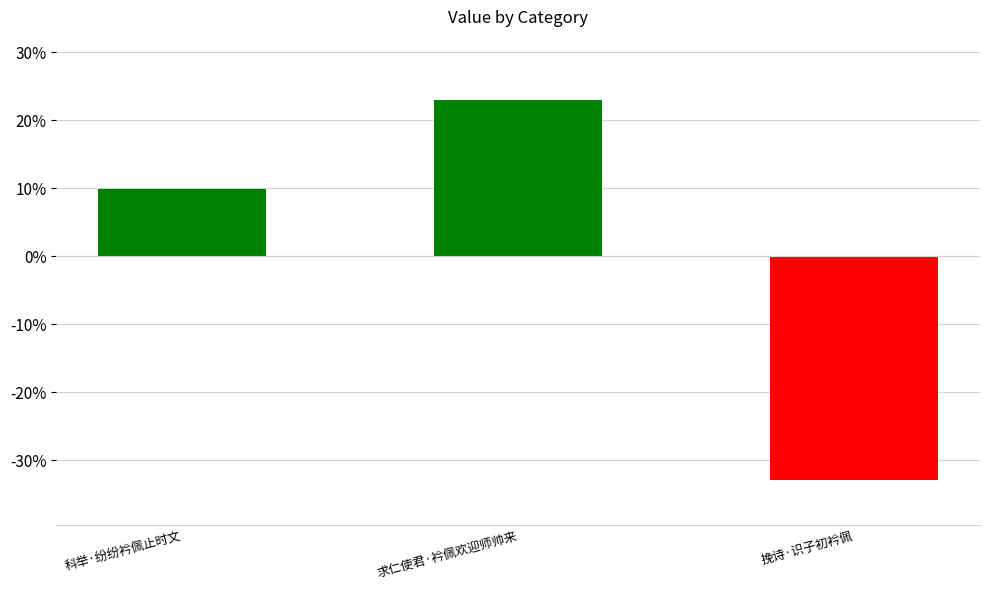

How many bars are there in total?

3